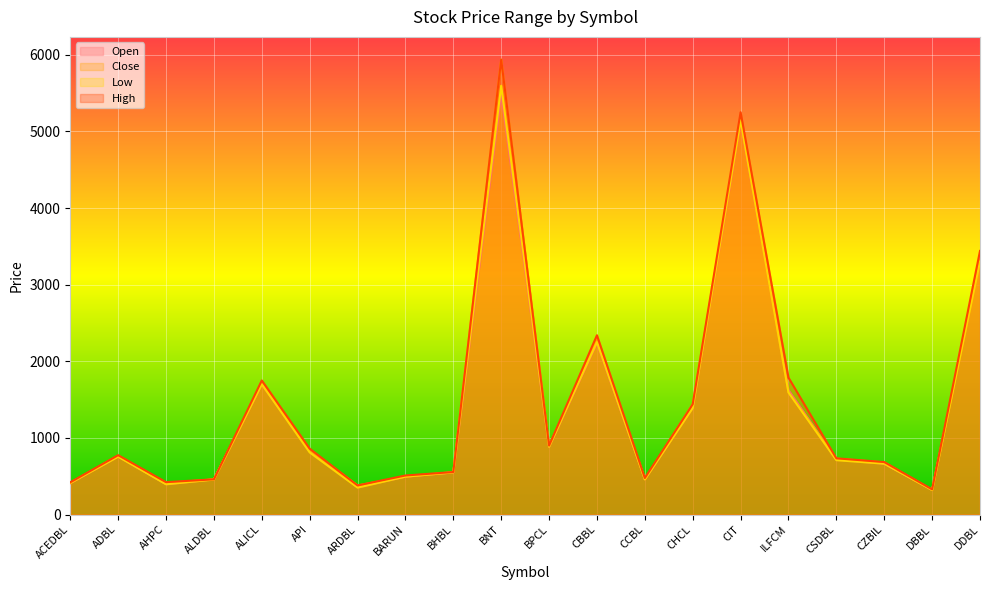

How many lines are shown in the chart?

4